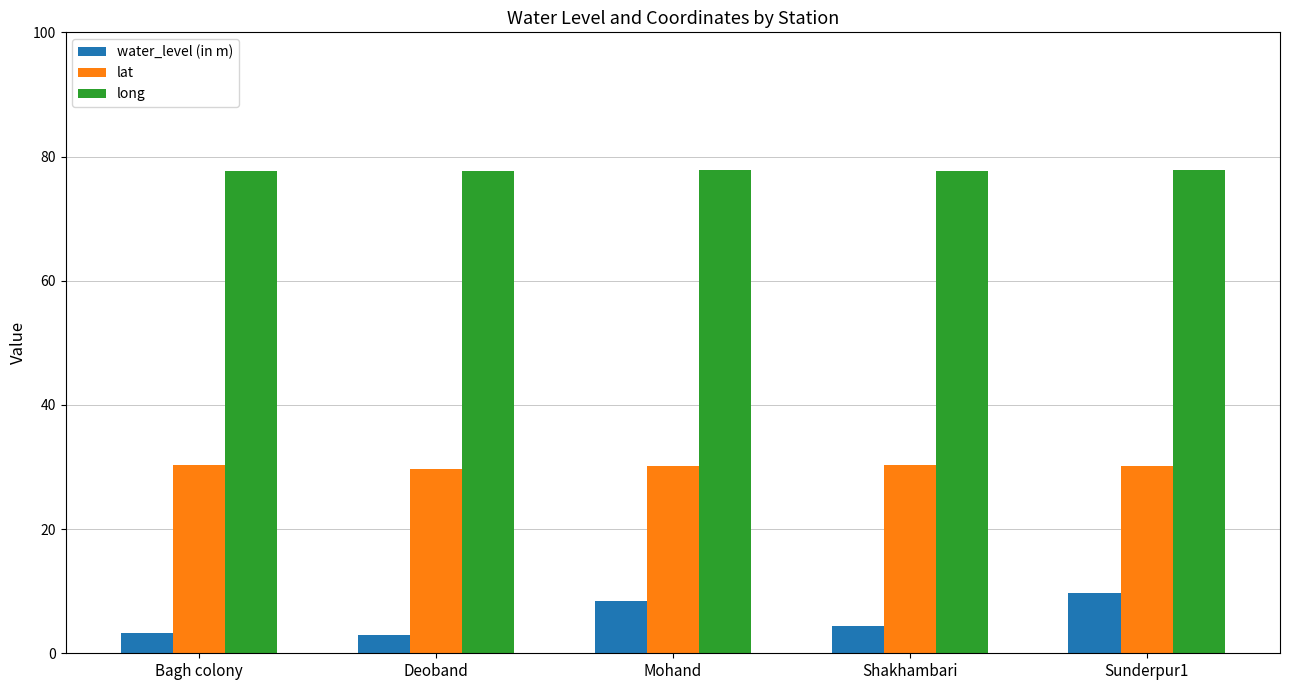

What is the approximate value of long at Deoband?

77.7